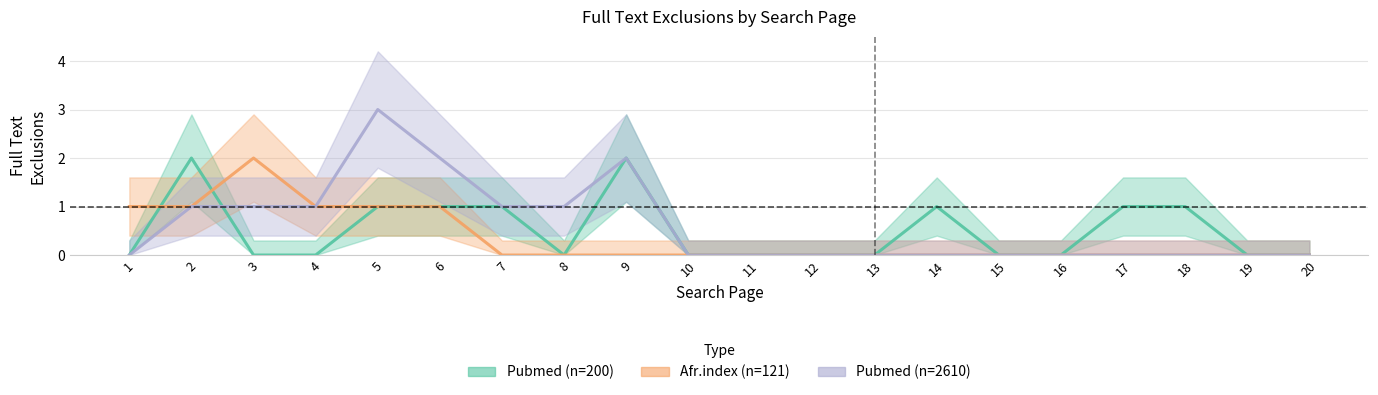

True or false: afr index (n=121) and pubmed (n=2610) intersect in this chart.

False